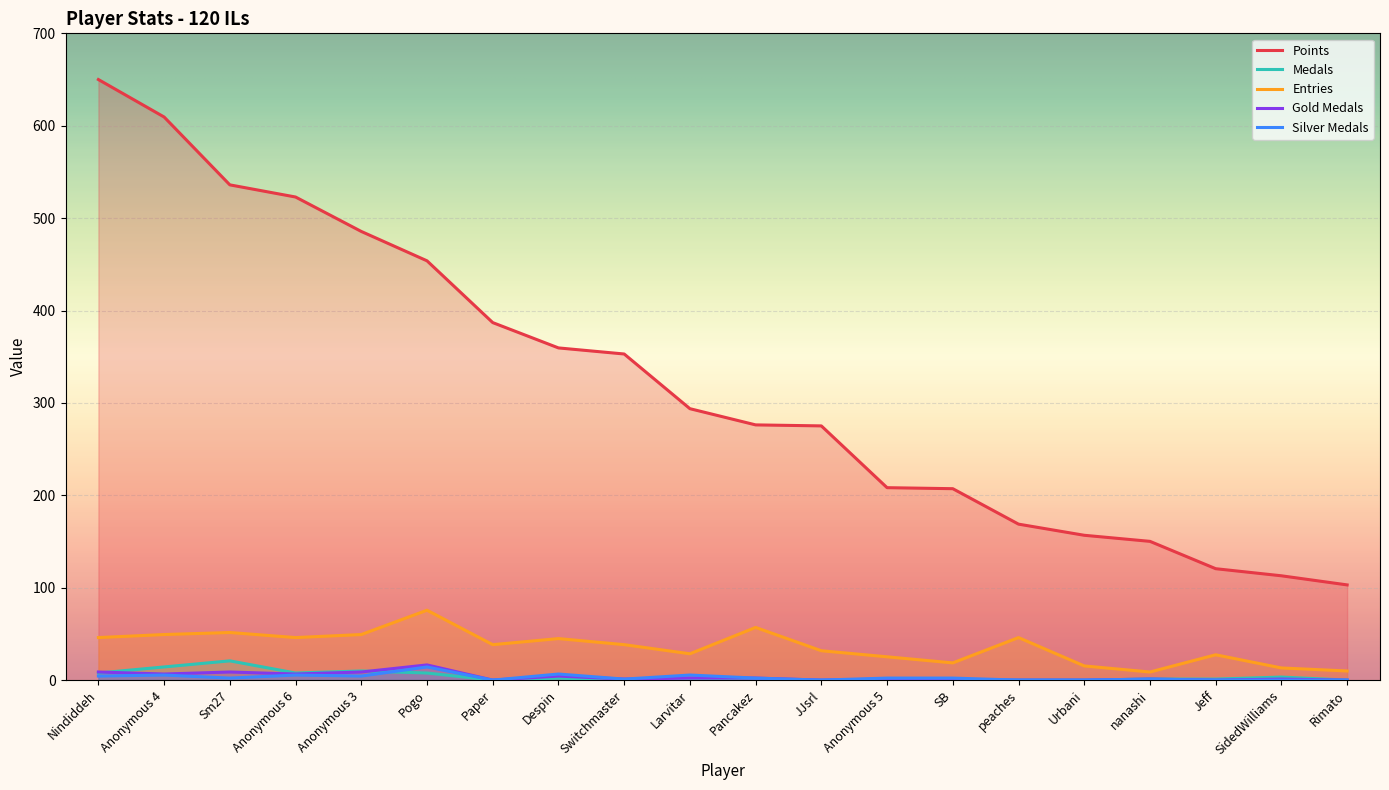

Reading left to right, what are all the values shown in this chart?

Points: 650.0	609.4	536.0	522.8	485.6	453.8	386.9	359.5	353.0	293.8	276.2	275.1	208.3	207.2	168.8	156.7	150.2	120.6	112.9	103.0
Medals: 7.7	14.2	20.8	7.7	9.9	7.7	0.0	2.2	0.0	0.0	0.0	0.0	0.0	0.0	0.0	0.0	1.1	1.1	3.3	0.0
Entries: 46.0	49.3	51.5	46.0	49.3	75.6	38.4	44.9	38.4	28.5	57.0	31.8	25.2	18.6	46.0	15.3	8.8	27.4	13.2	9.9
col_3: 8.8	6.6	8.8	6.6	8.8	16.4	0.0	4.4	1.1	2.2	2.2	0.0	1.1	0.0	0.0	0.0	1.1	0.0	1.1	0.0
col_4: 4.4	5.5	2.2	5.5	4.4	14.2	0.0	6.6	1.1	5.5	2.2	0.0	2.2	2.2	0.0	0.0	1.1	0.0	0.0	0.0